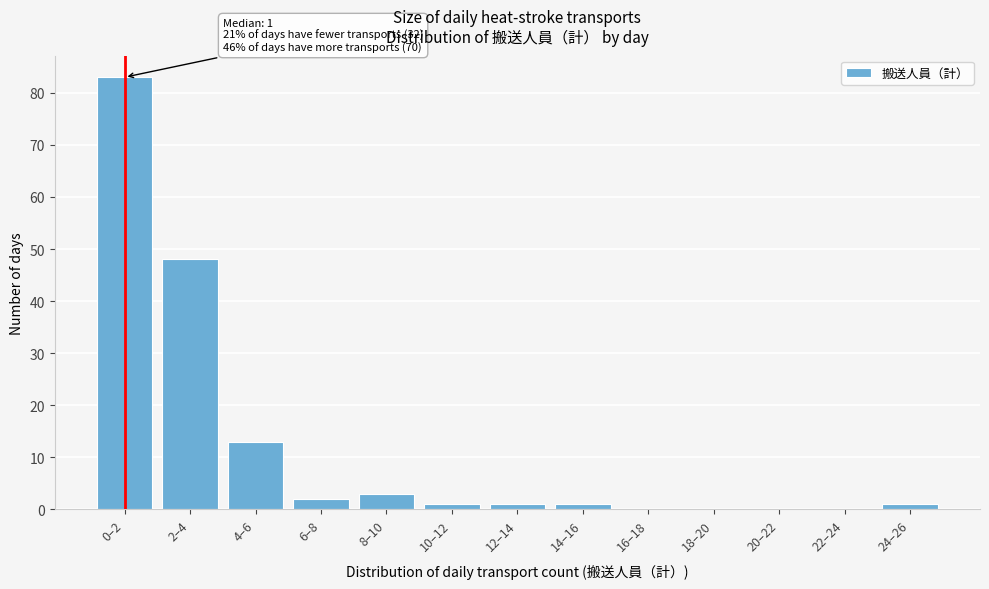

Reading left to right, what are all the values shown in this chart?

0–2=83	2–4=48	4–6=13	6–8=2	8–10=3	10–12=1	12–14=1	14–16=1	16–18=0	18–20=0	20–22=0	22–24=0	24–26=1